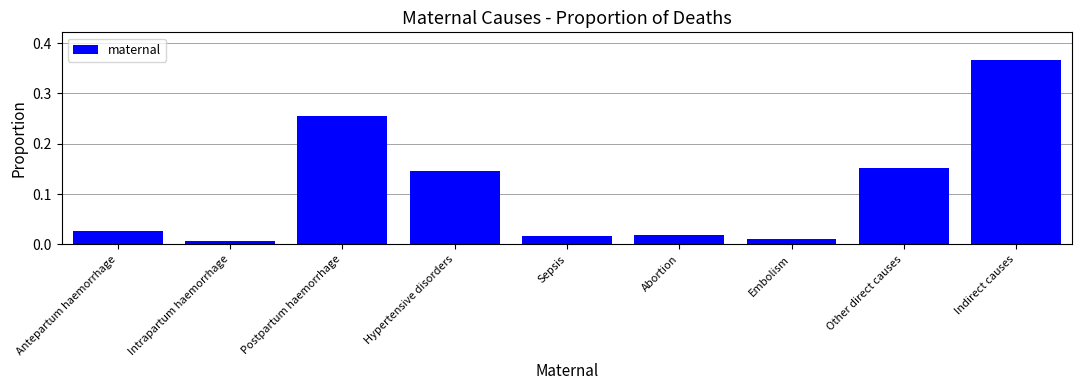

The chart shows a value of 0.1 at Indirect causes. True or false?

False